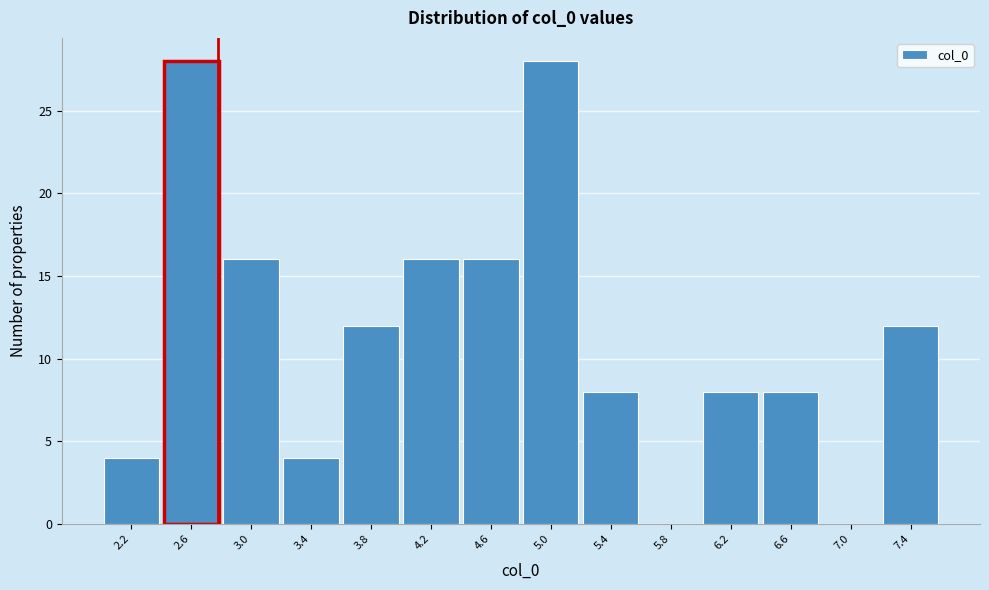

Reading right to left, what are all the values shown in this chart?

7.4=12	7.0=0	6.6=8	6.2=8	5.8=0	5.4=8	5.0=28	4.6=16	4.2=16	3.8=12	3.4=4	3.0=16	2.6=28	2.2=4